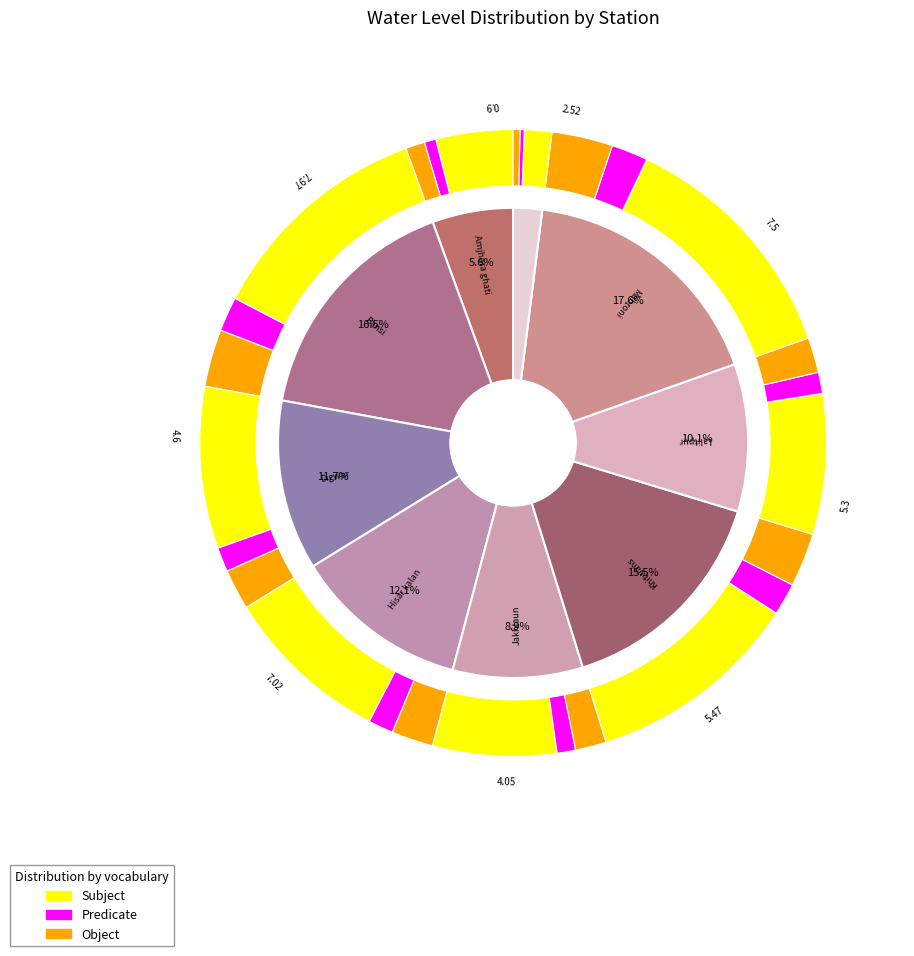

Which category has the biggest portion of the pie?

Mahroni